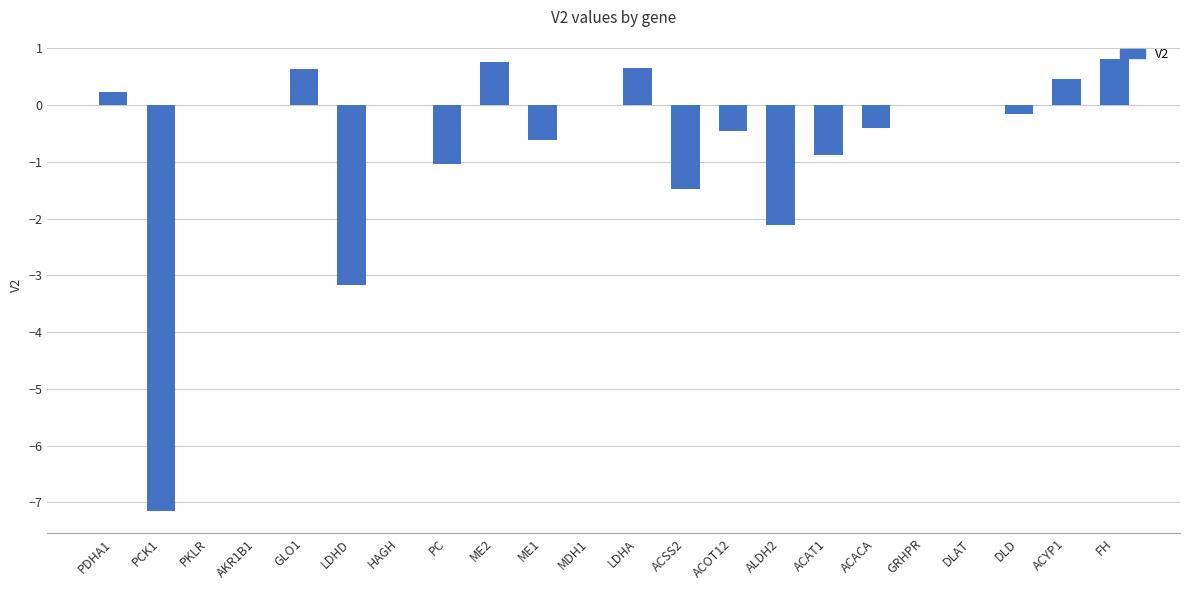

Reading right to left, transcribe all the data shown in this chart.

FH=0.8	ACYP1=0.5	DLD=-0.2	DLAT=0.0	GRHPR=0.0	ACACA=-0.4	ACAT1=-0.9	ALDH2=-2.1	ACOT12=-0.5	ACSS2=-1.5	LDHA=0.6	MDH1=0.0	ME1=-0.6	ME2=0.8	PC=-1.0	HAGH=0.0	LDHD=-3.2	GLO1=0.6	AKR1B1=0.0	PKLR=0.0	PCK1=-7.1	PDHA1=0.2